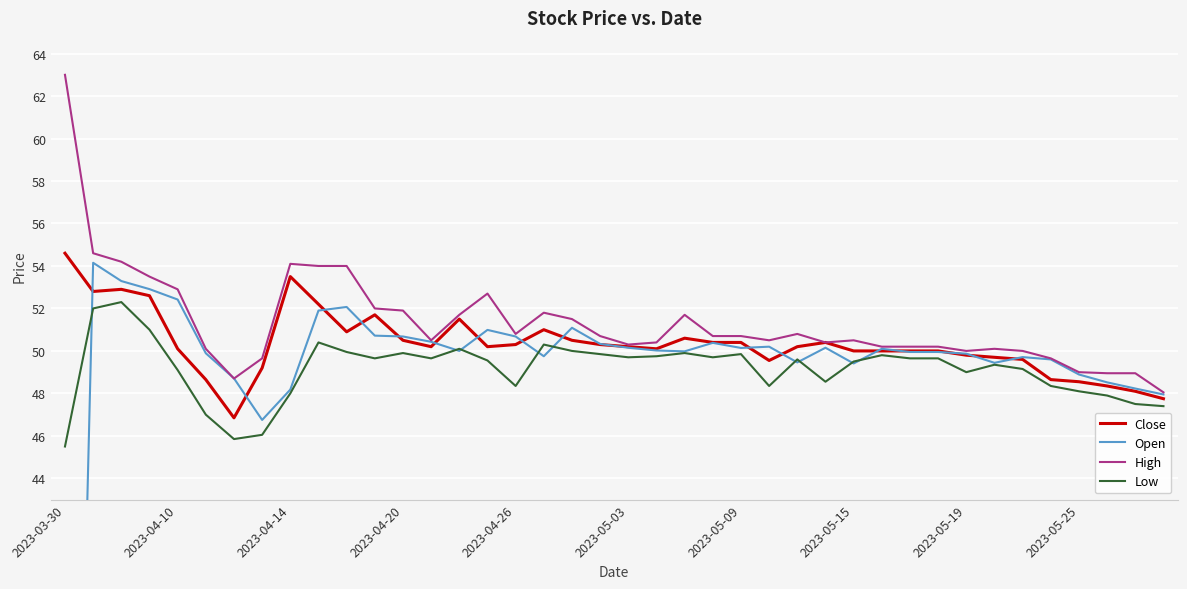

True or false: Open has a value of 18.5 at 29.

False